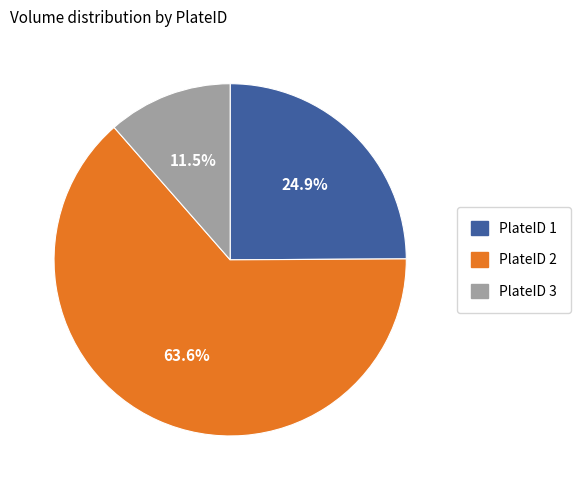

Is there a majority slice in this chart?

Yes